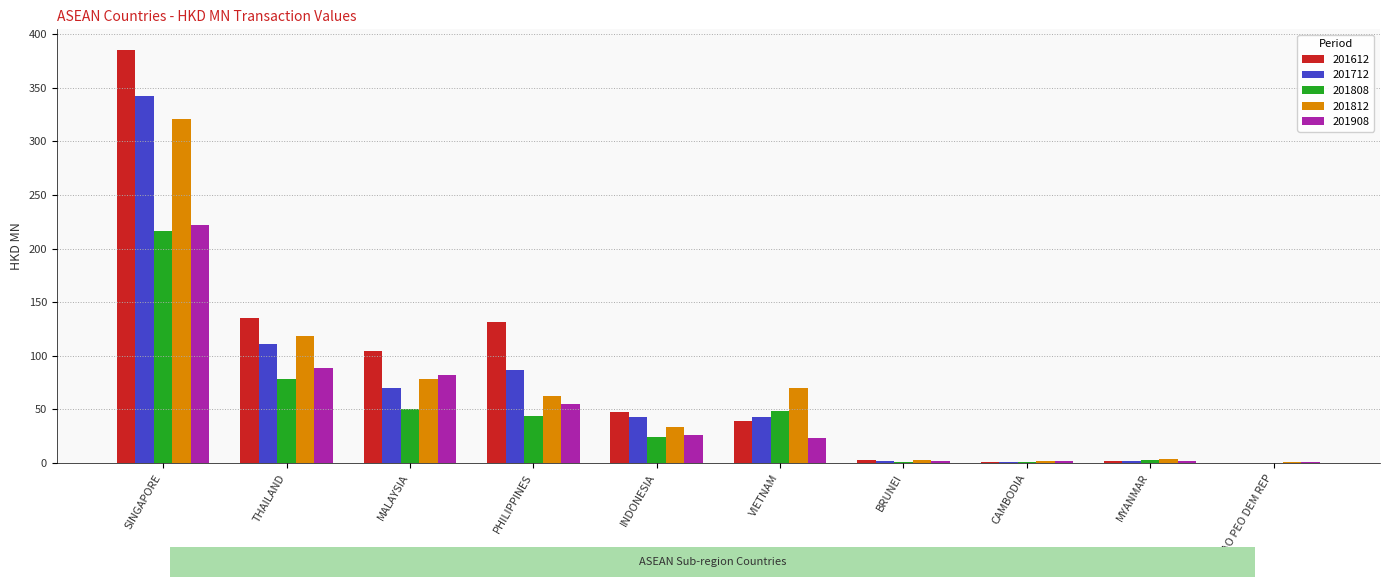

What is the highest value of the 201712 series?

342.0